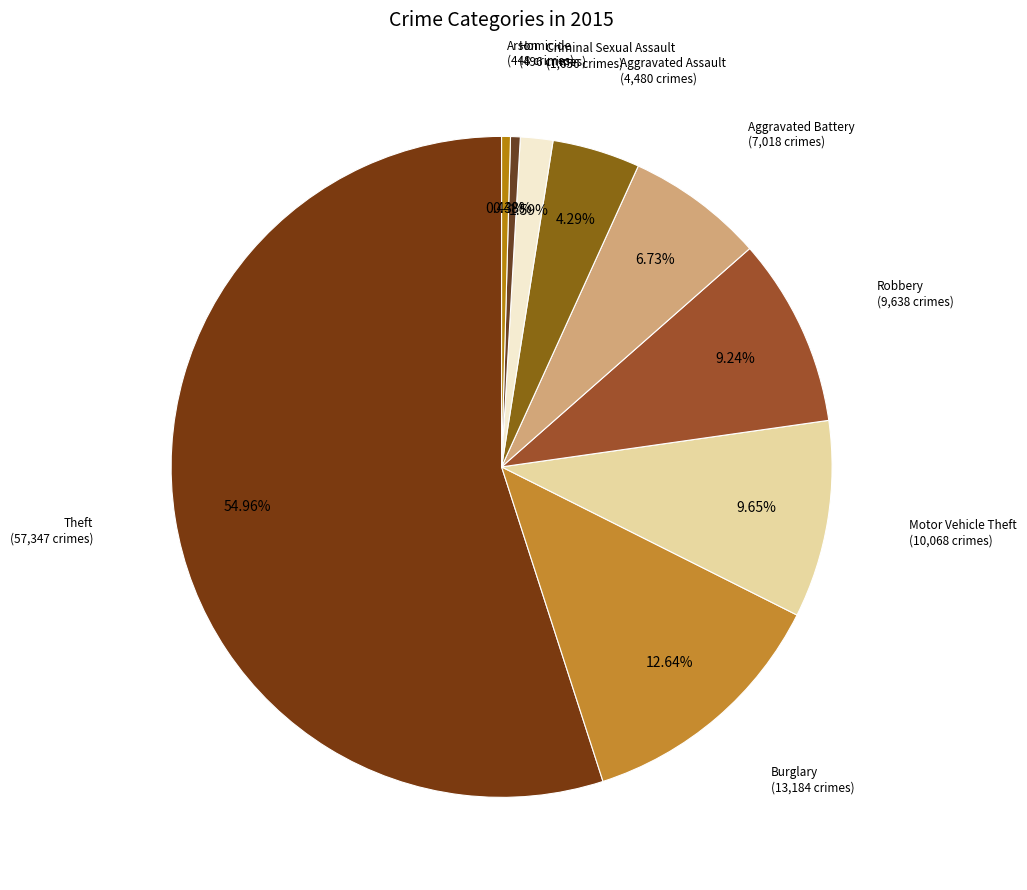

How many segments does this pie chart have?

9